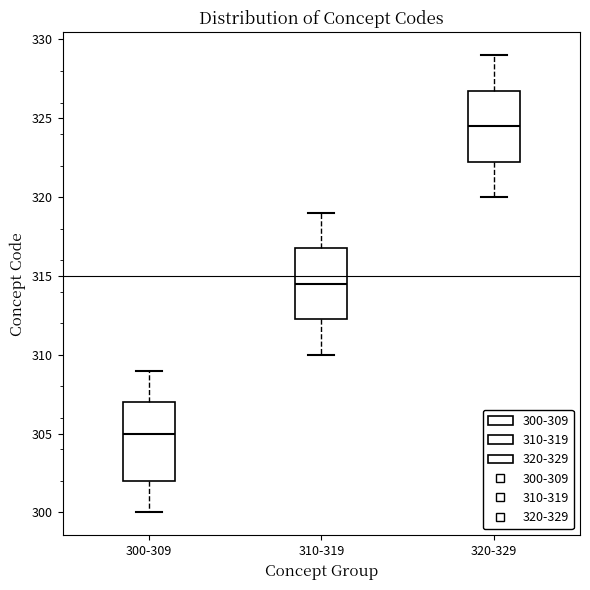

Reading left to right, read every box against the y-axis: the position of its median line, the range the box covers, and the ends of its whiskers. The values are not printed on the chart, so give them approximately, as read against the axis.

300-309: median 305.0, box 302.0 to 307.0, whiskers 300.0 to 309.0
310-319: median 314.5, box 312.5 to 317.0, whiskers 310.0 to 319.0
320-329: median 324.5, box 322.5 to 327.0, whiskers 320.0 to 329.0